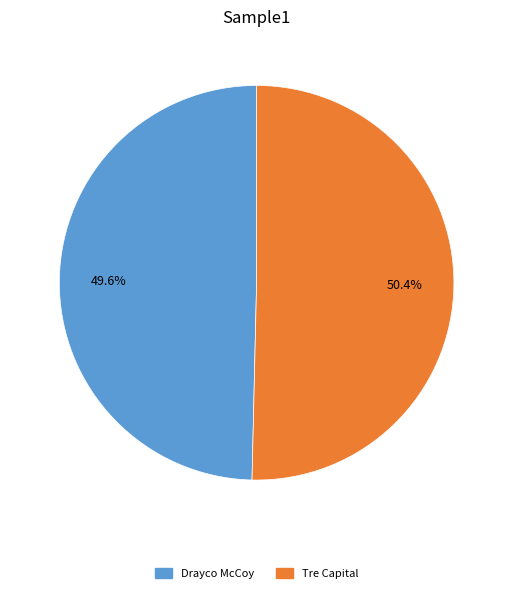

Count the number of slices in the pie.

2